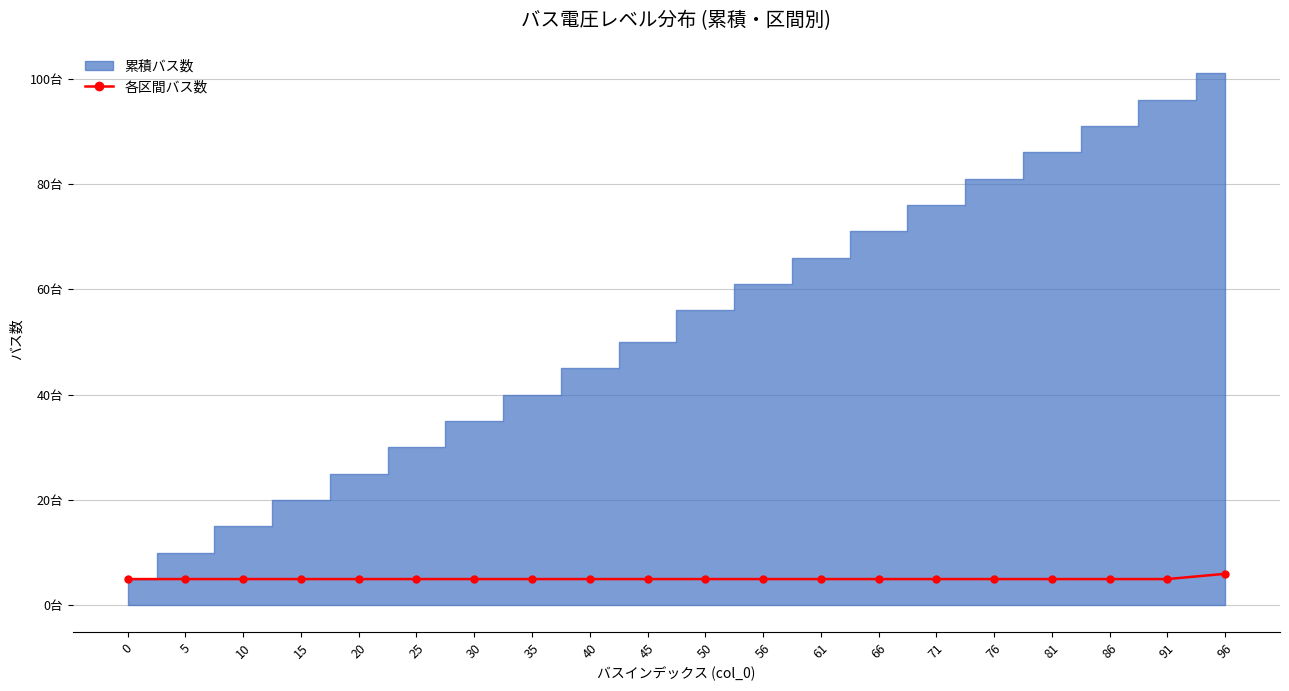

Does the chart have visible grid lines?

Yes